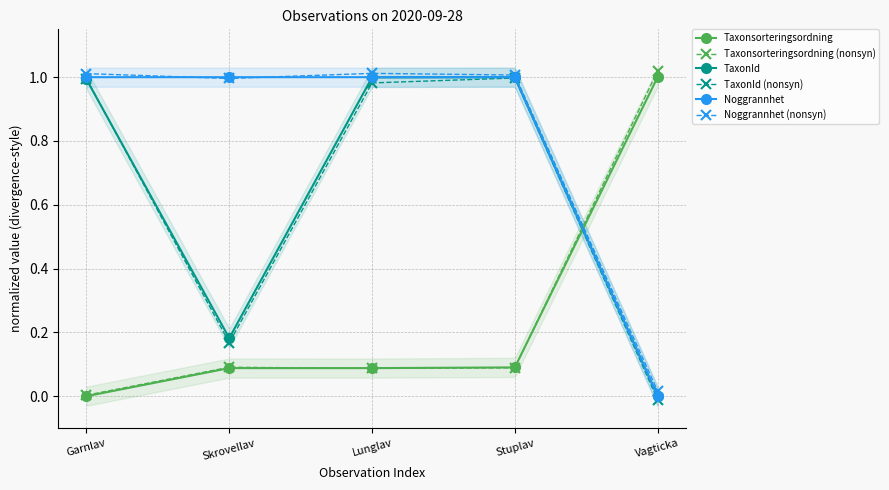

Which series has the largest range (max minus min)?

Taxonsorteringsordning (nonsyn)